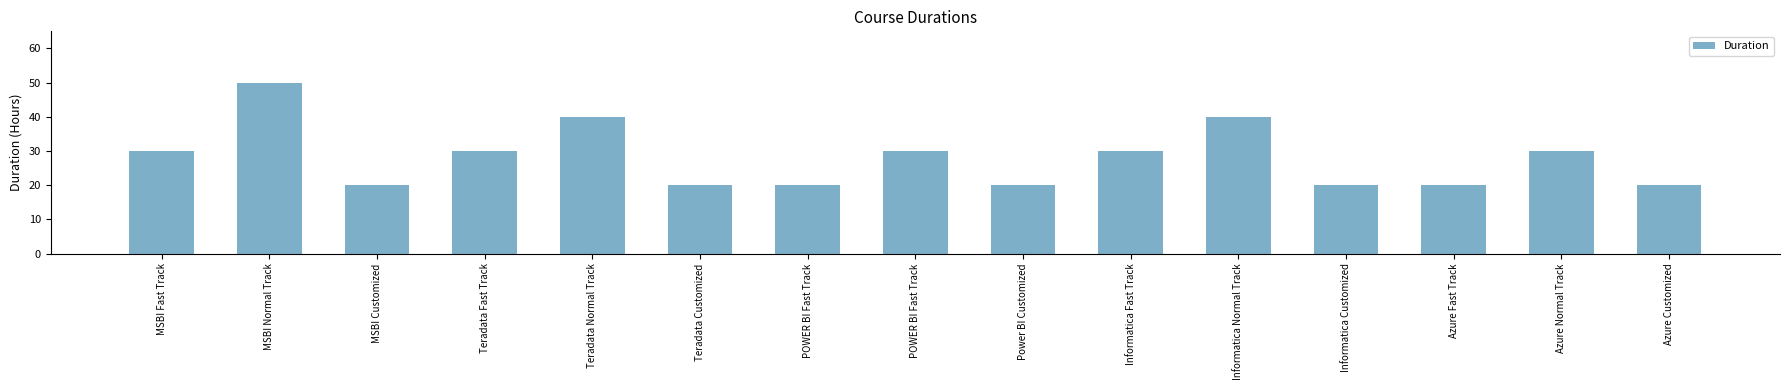

Which category has the lowest value across all series?

MSBI Customized